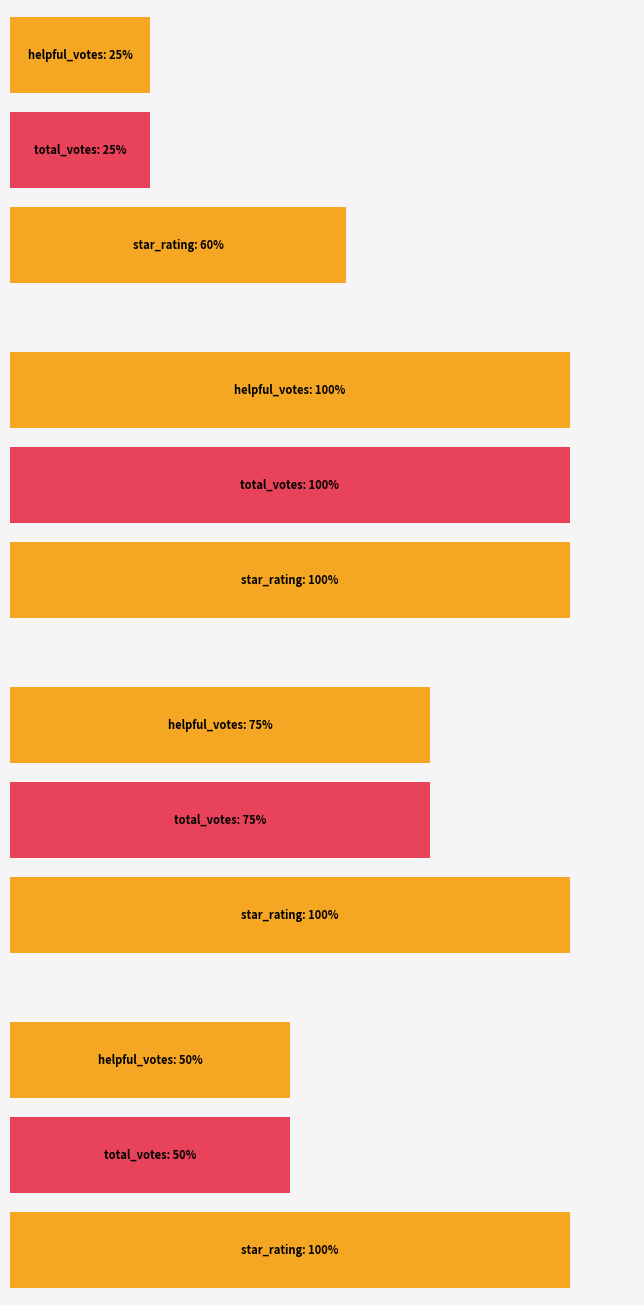

What is the spread (max minus min) of values at 27599200?

2